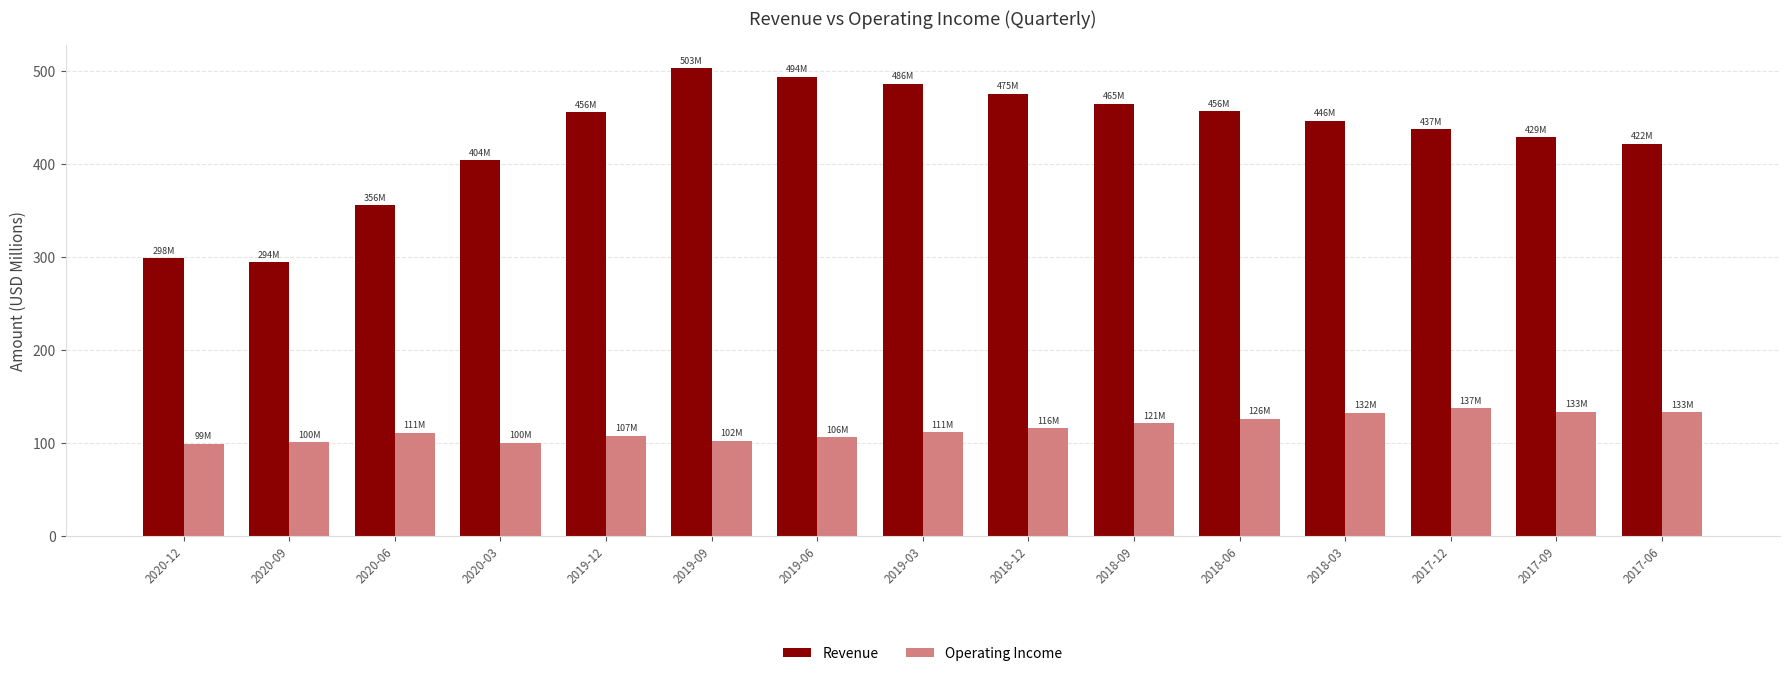

Rank the series by their maximum value, from lowest to highest.

Operating Income, Revenue